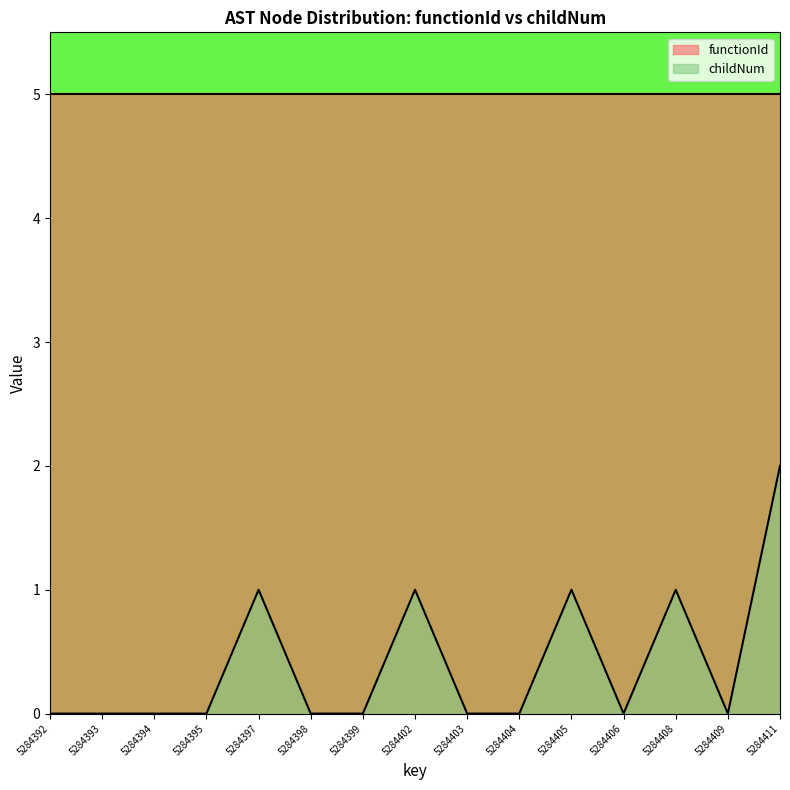

Reading right to left, transcribe all the data shown in this chart.

2	0	1	0	1	0	0	1	0	0	1	0	0	0	0